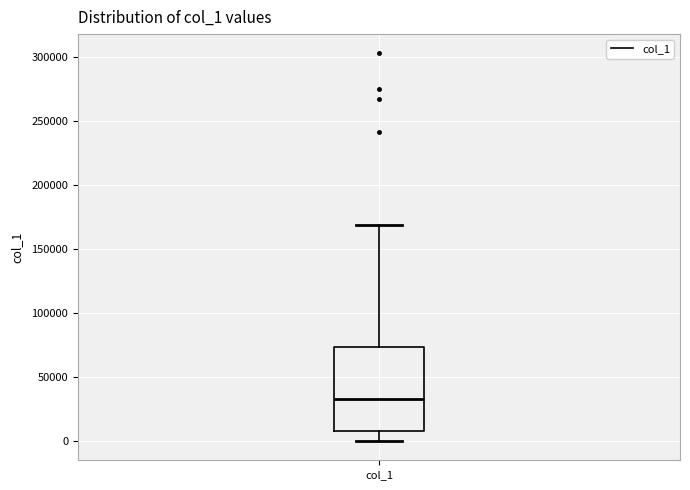

Where is the upper edge of the box for col_1 on the y-axis? The values are not printed on the chart, so give them approximately, as read against the axis.

75000